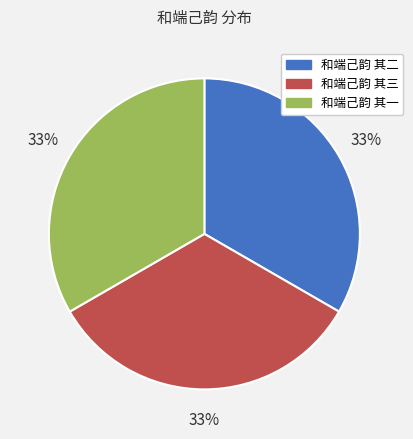

To the nearest percent, what is the average slice percentage?

33%